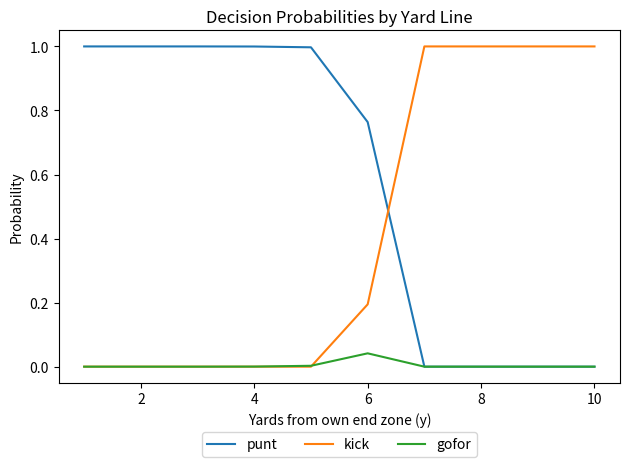

What is the maximum value shown in the chart?

1.0